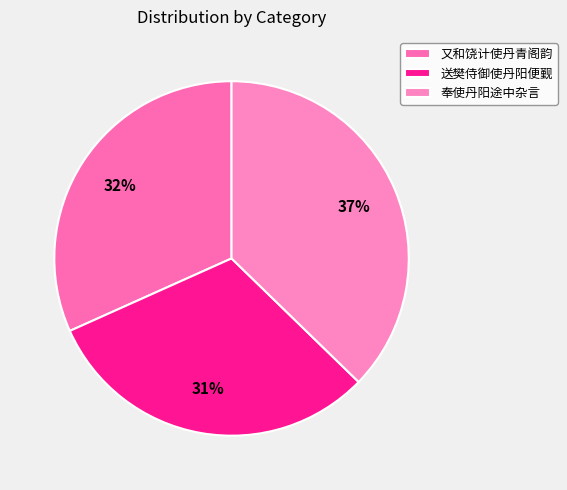

To the nearest percent, what percentage of the pie is 又和饶计使丹青阁韵?

32%